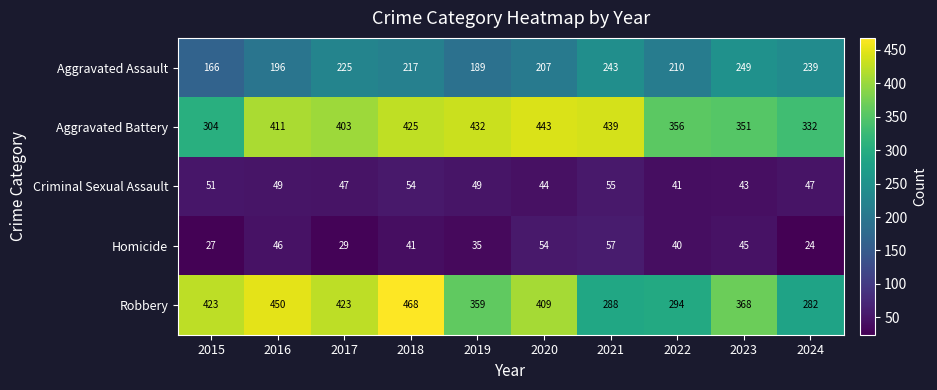

What is the sum of the Robbery values at 2024 and 2018?

750